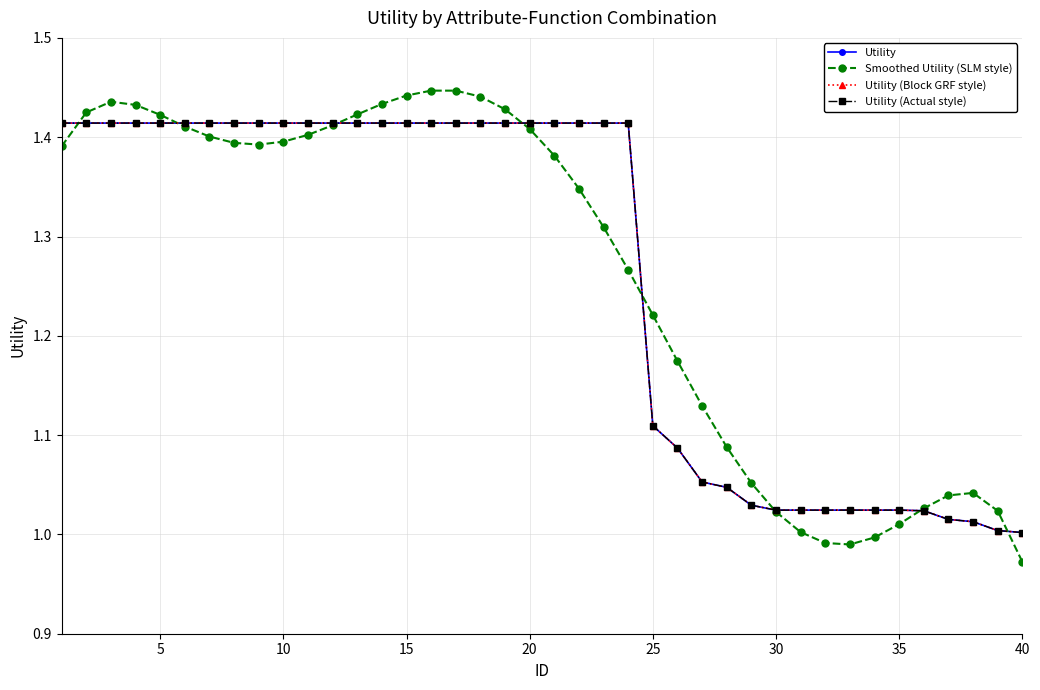

Is this an area chart (filled region under the line)?

No